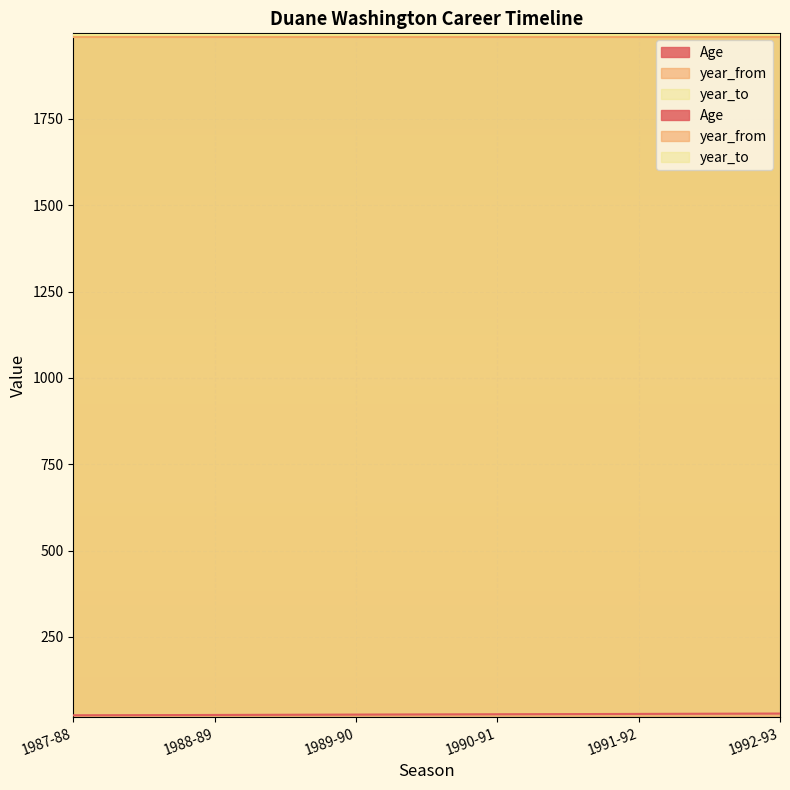

At which label is year_from closest to 1988?

1987-88